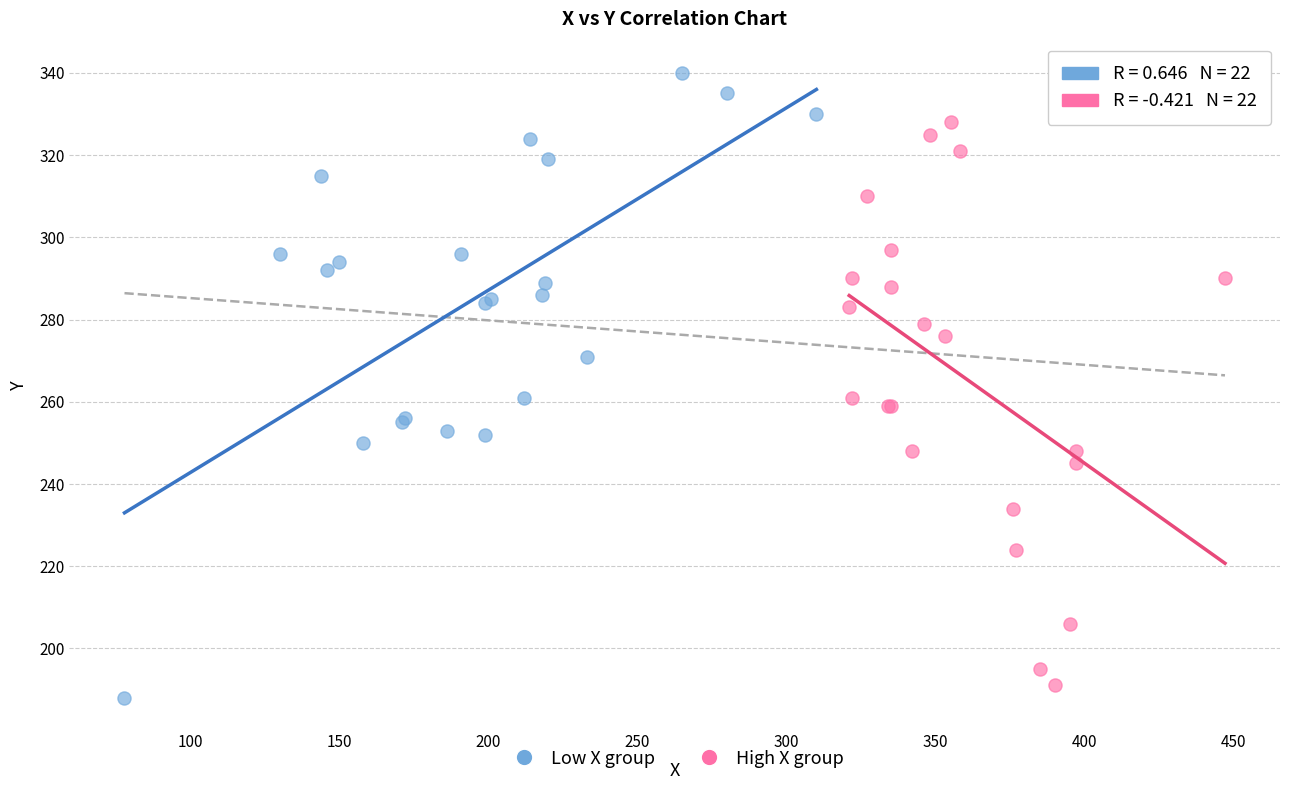

Which series has the largest Y range (max minus min)?

Low X group